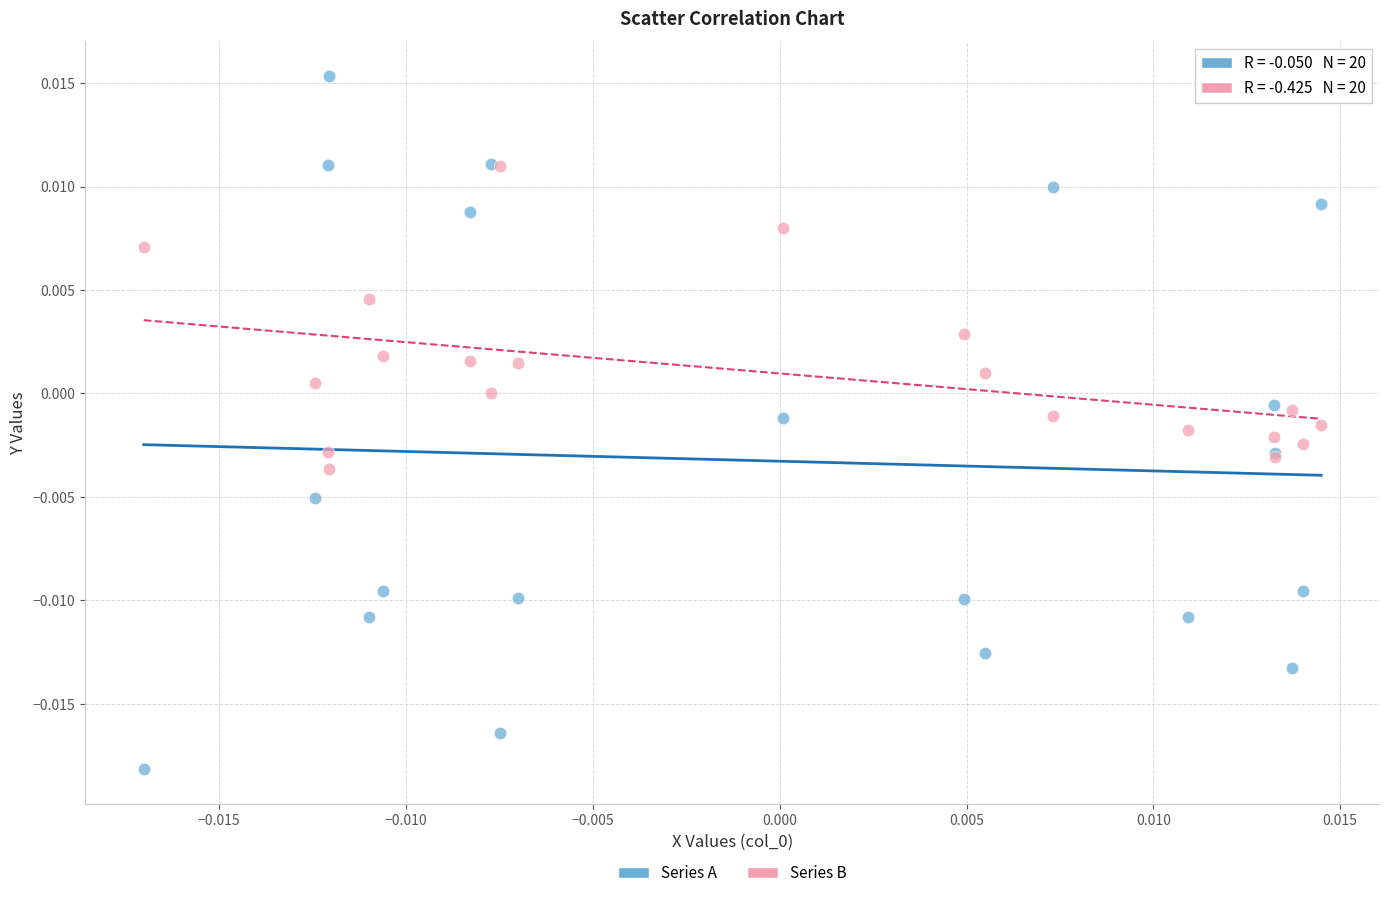

Which series contains the lowest Y value?

Series A